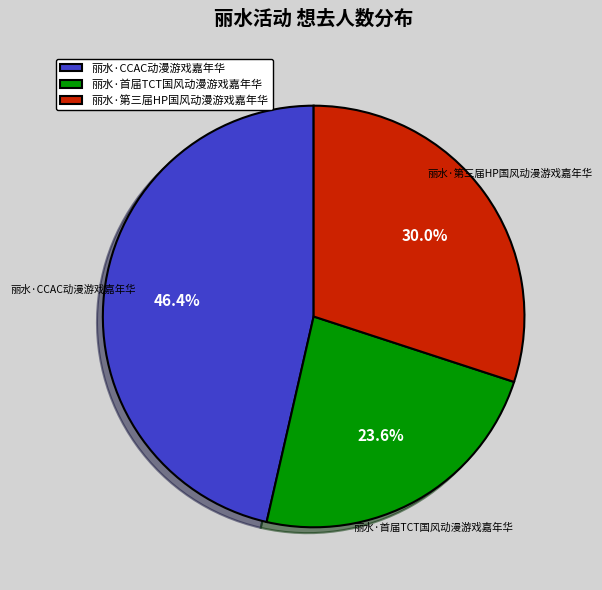

What is the ratio of the value at 丽水·第三届HP国风动漫游戏嘉年华 to the value at 丽水·CCAC动漫游戏嘉年华?

0.6